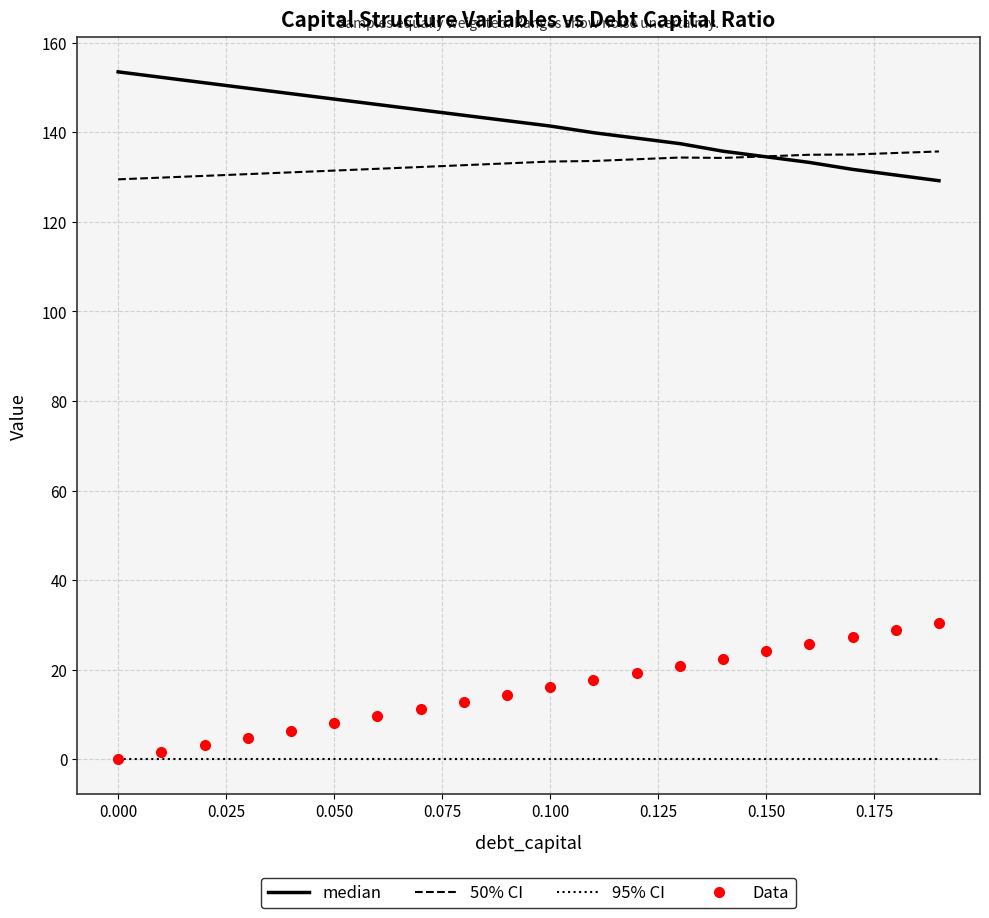

True or false: 95% CI and 50% CI cross at least once.

False